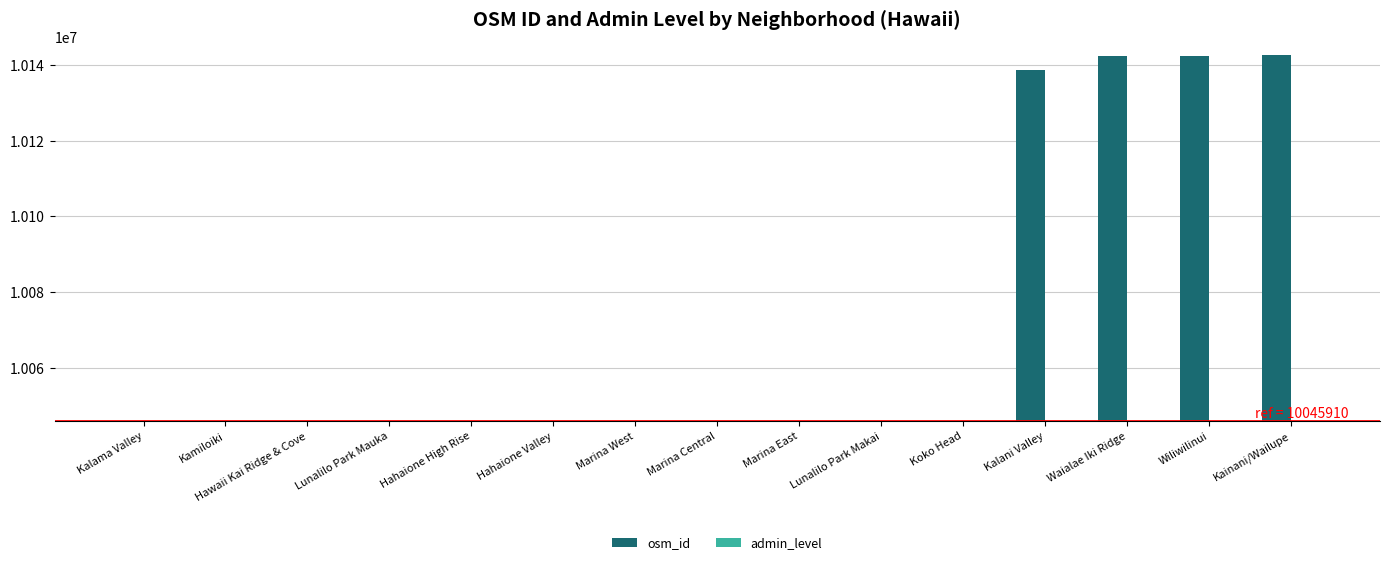

What is the minimum value shown in the chart?

10